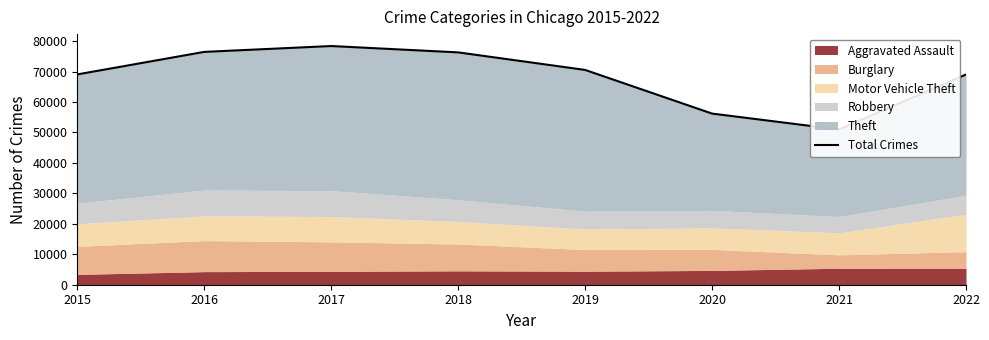

Between 2015 and 2019, which is larger?

2019